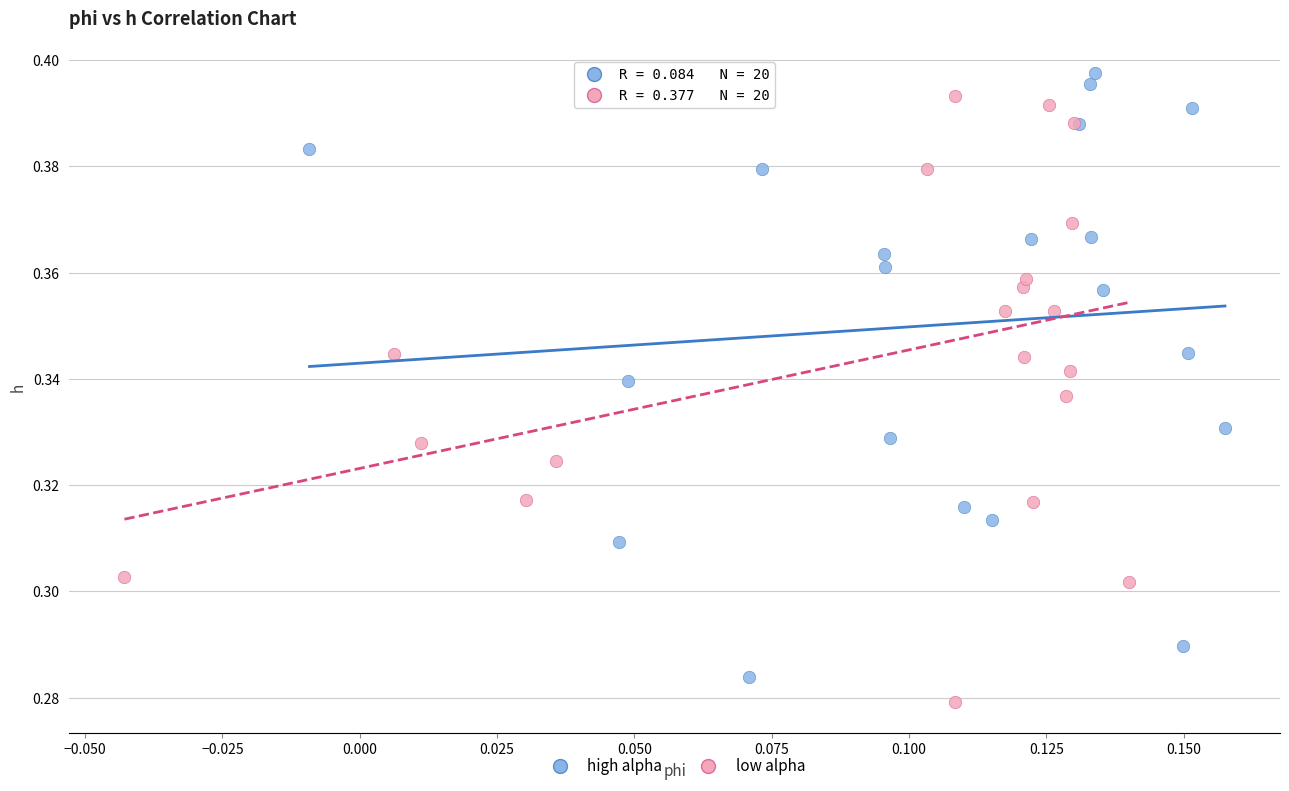

Which series reaches the maximum Y coordinate?

high alpha